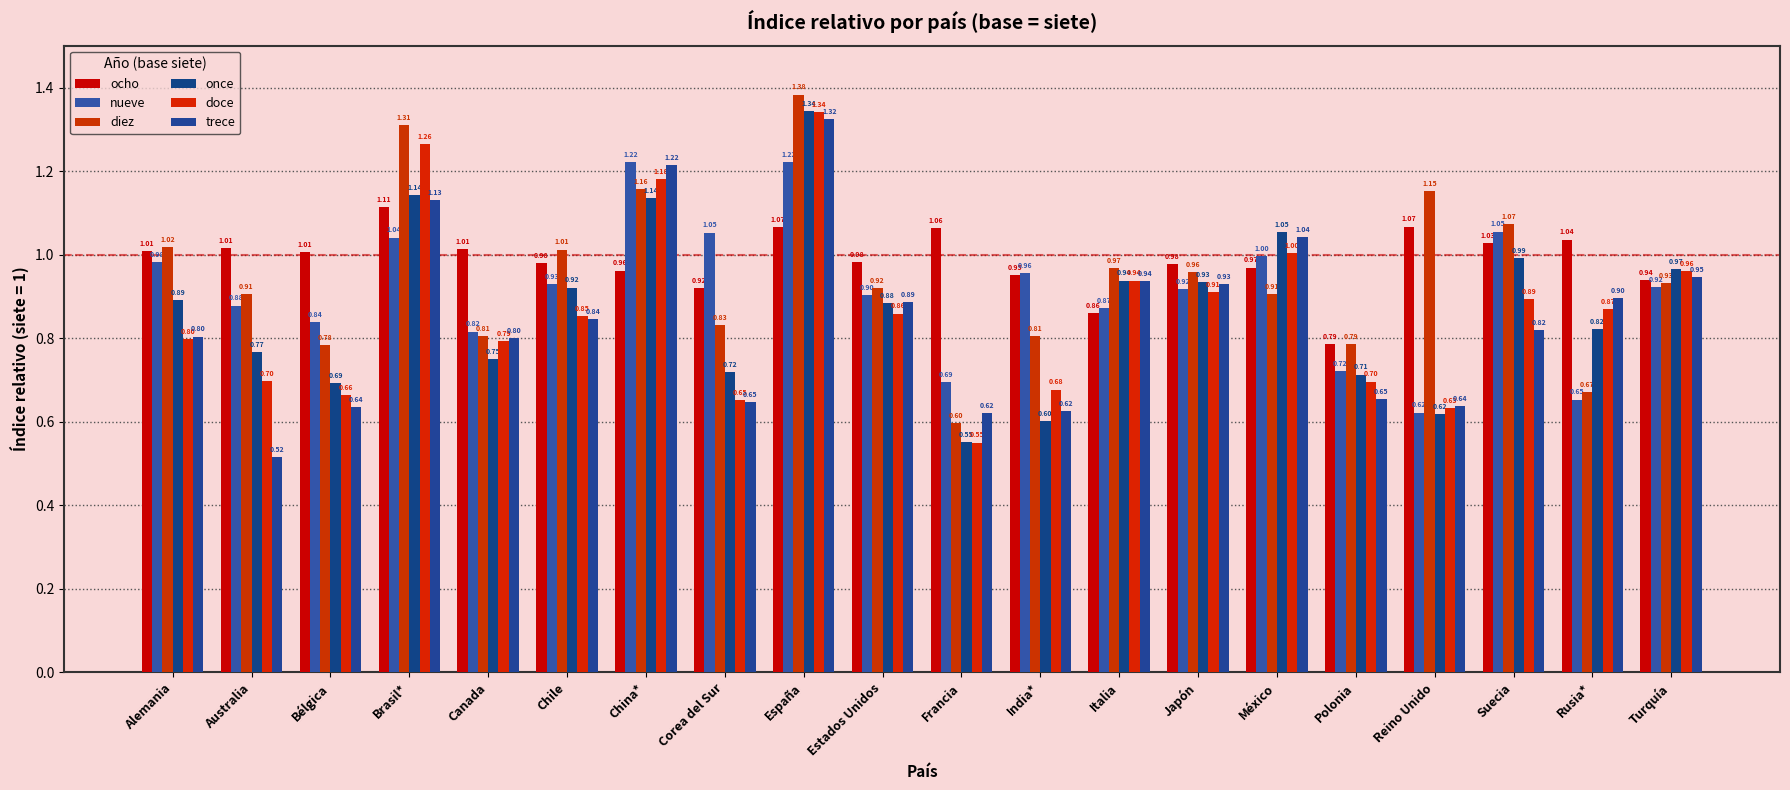

Which category has the highest value in the trece series?

España